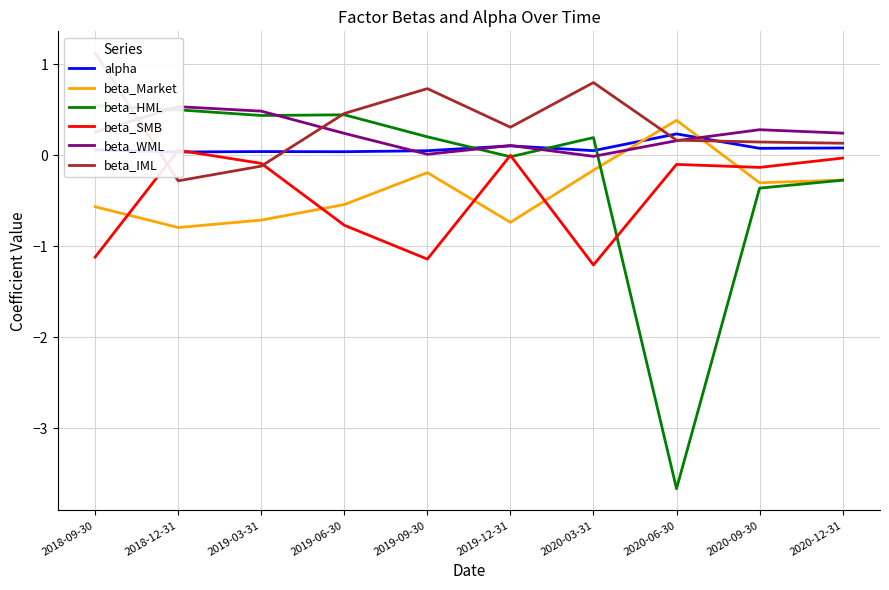

How many intersections are there between alpha and beta_Market?

2